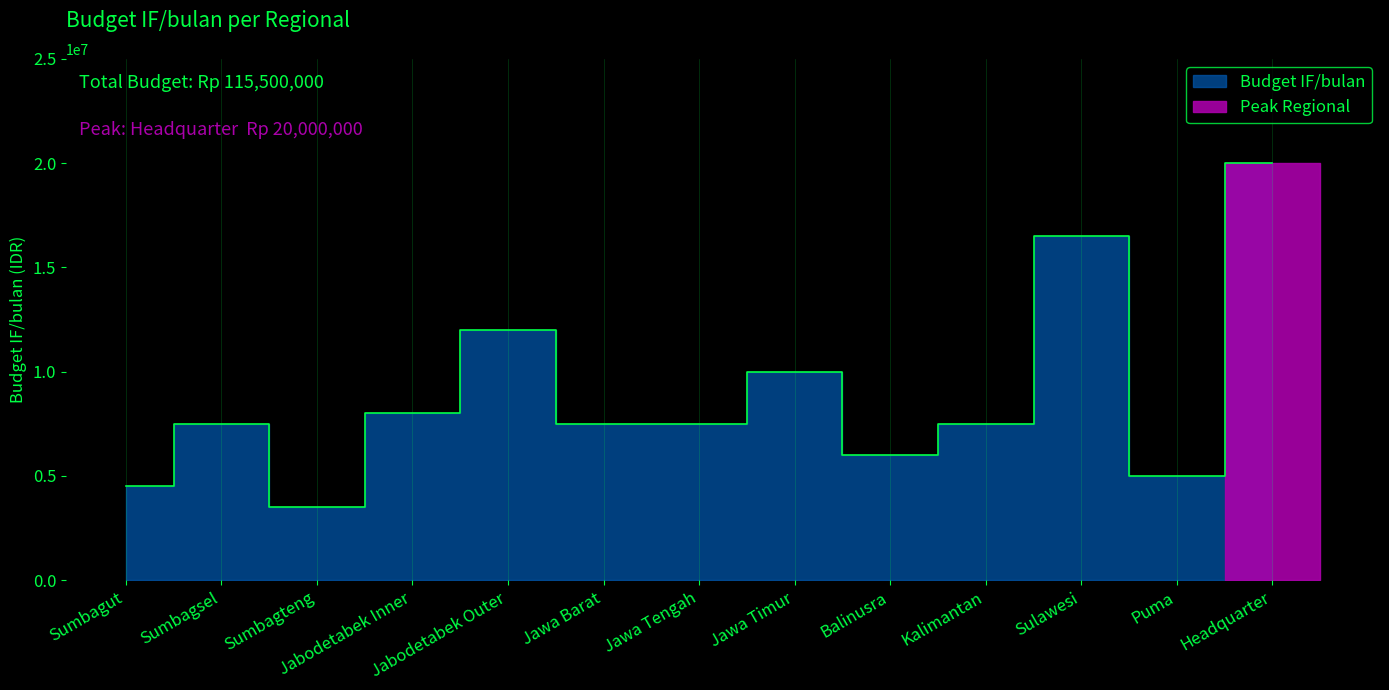

What is the ratio of the value at Sulawesi to the value at Puma?

3.3